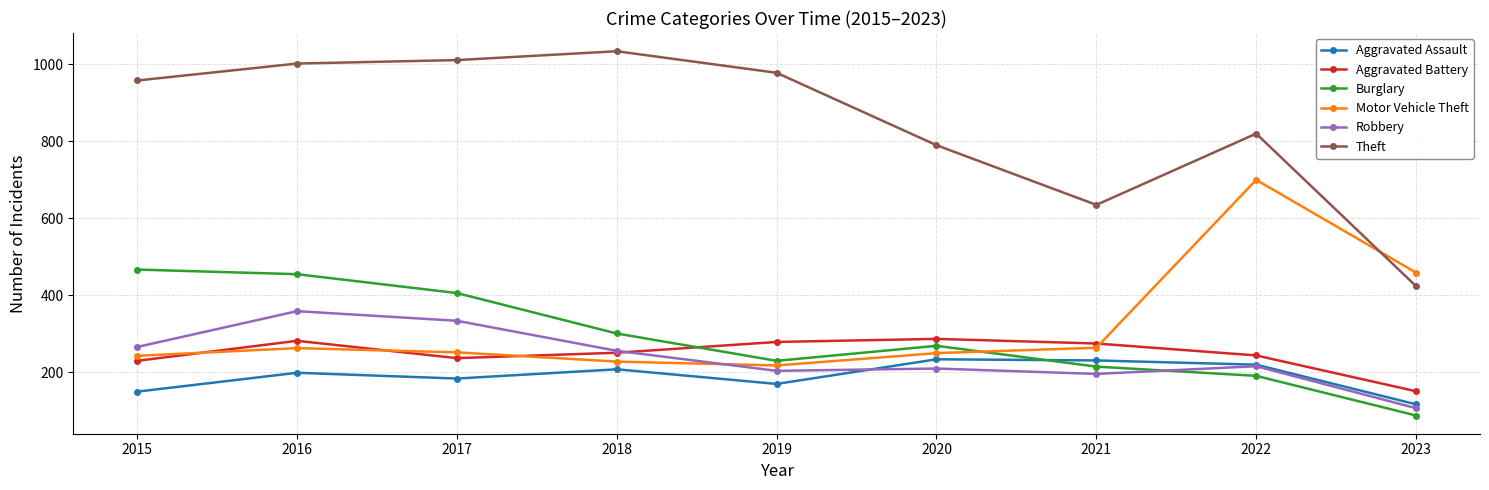

What is the sum of all Aggravated Assault values?

1713